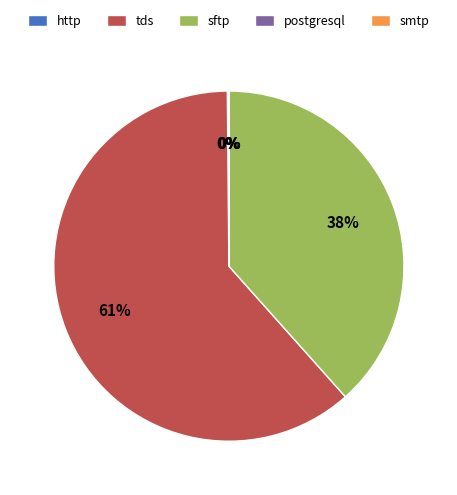

To the nearest percent, what is the combined percentage of sftp and tds?

100%